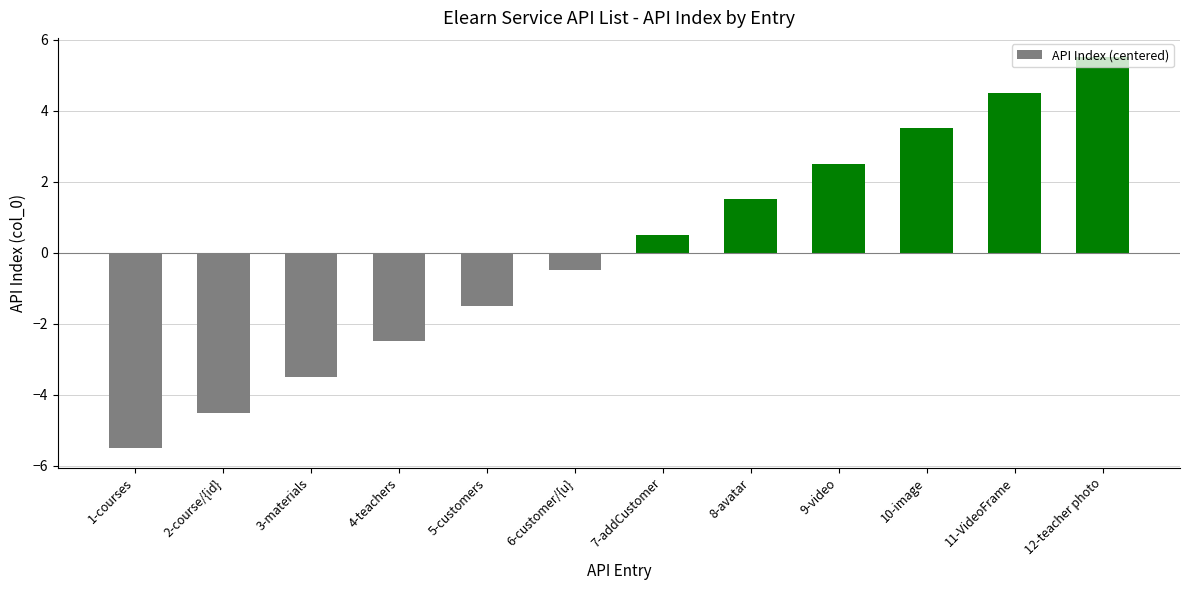

What is the minimum value shown in the chart?

-5.5